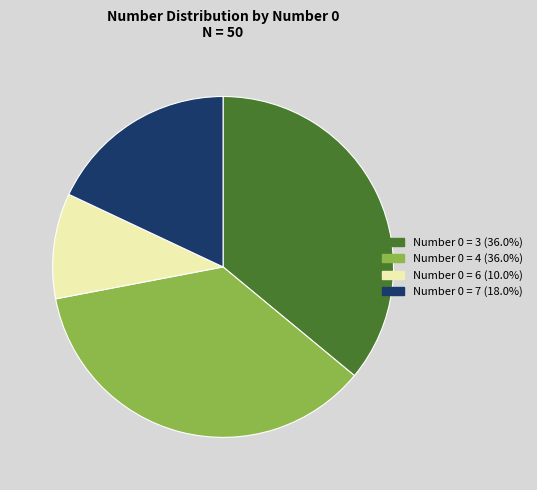

Is there a majority slice in this chart?

No